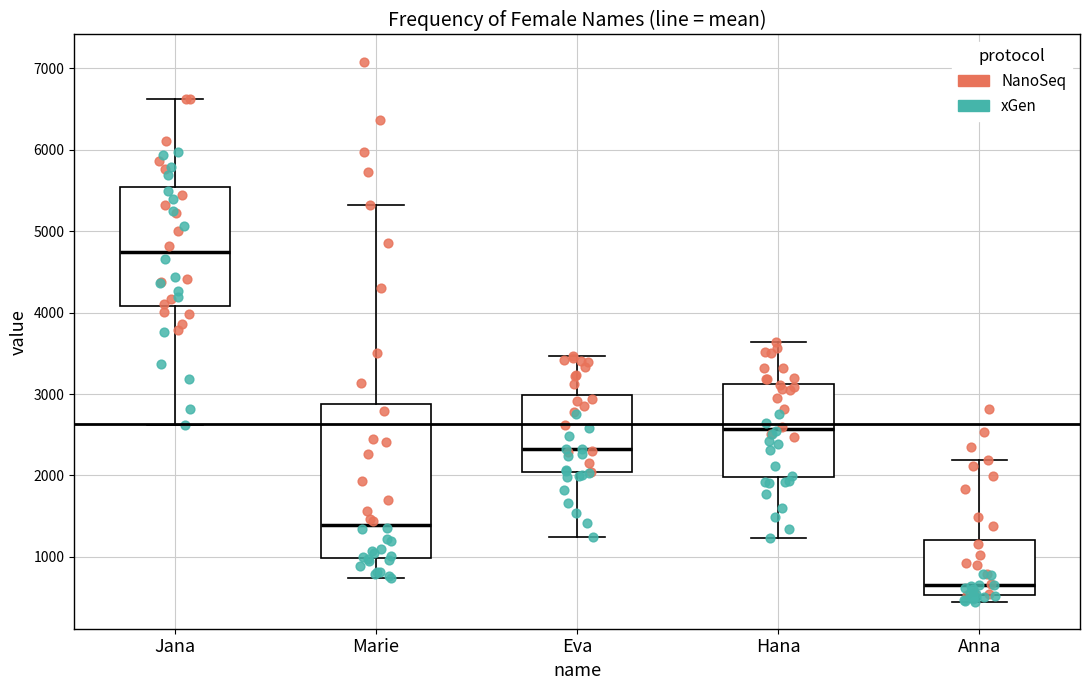

Where is the upper edge of the box for Eva on the y-axis? The values are not printed on the chart, so give them approximately, as read against the axis.

3000